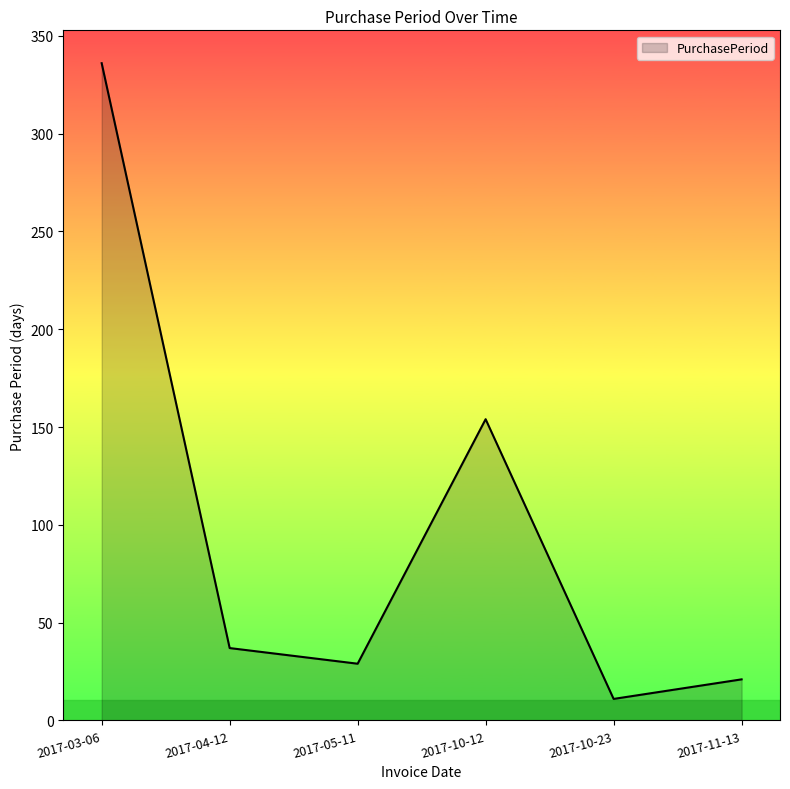

True or false: the data has more than 0 interior local peaks.

True